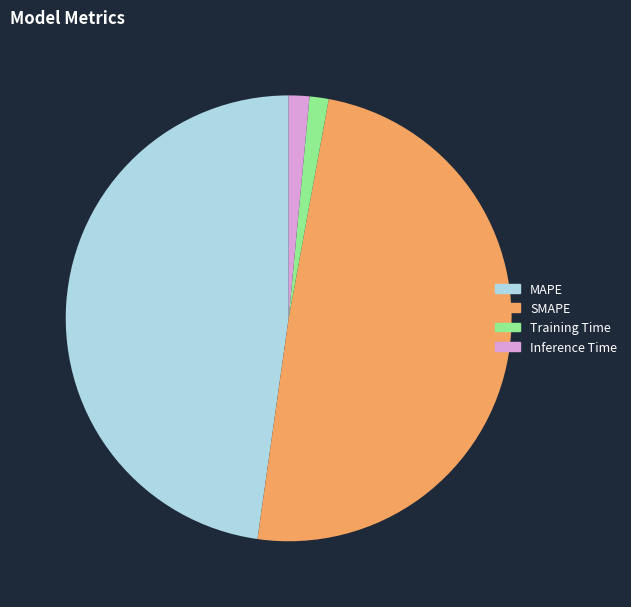

True or false: MAPE accounts for 62% of the total.

False